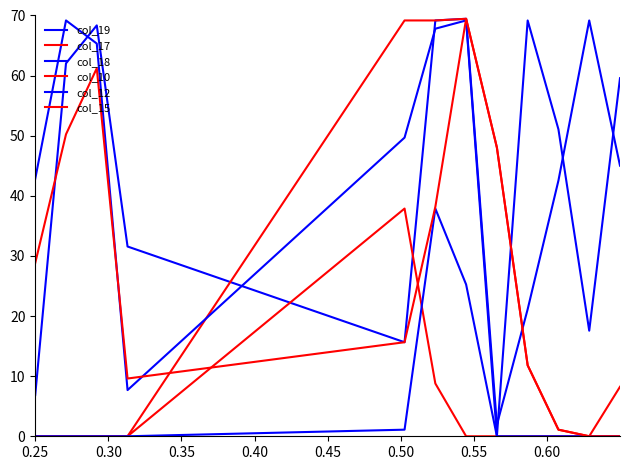

What is the value of the col_15 point at the 9th from the left?

11.8